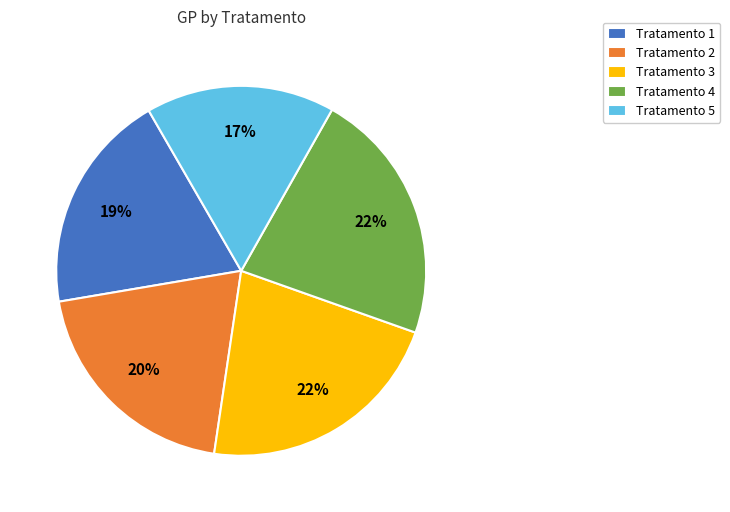

Count the number of slices in the pie.

5